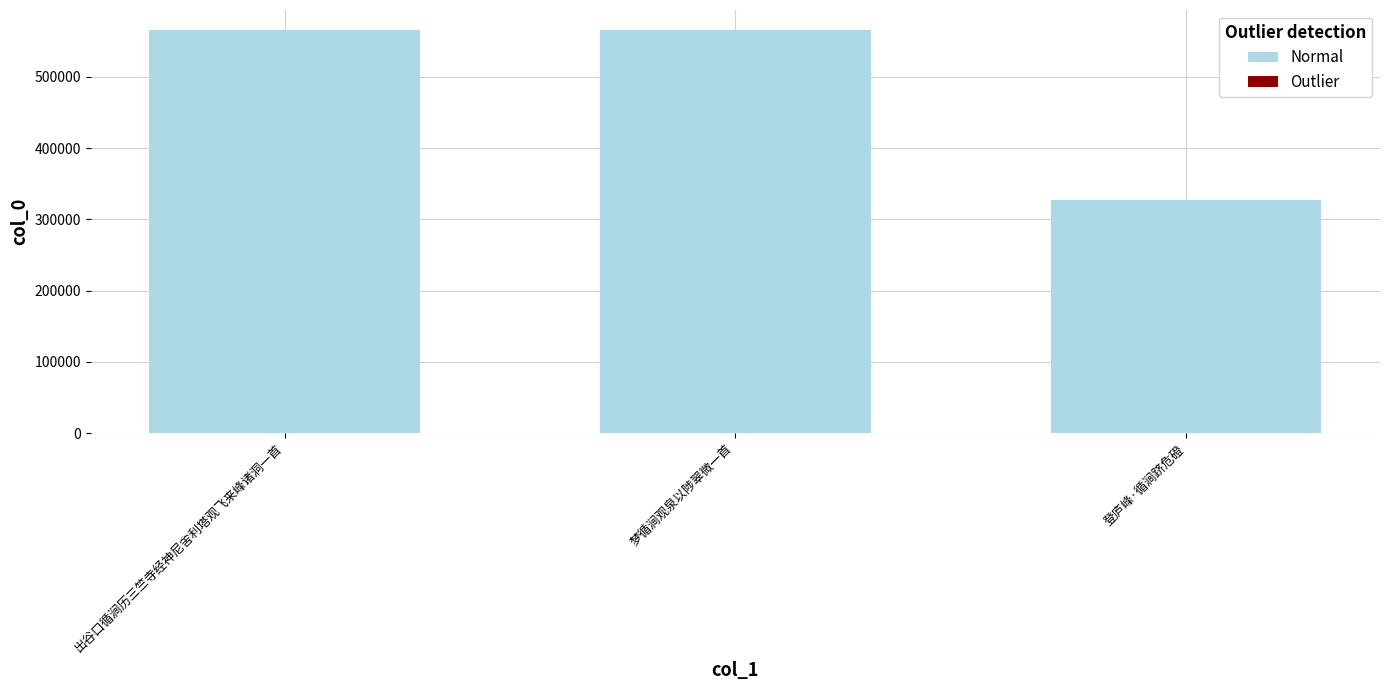

The value at 登庐峰·循涧跻危磴 is 584585. True or false?

False